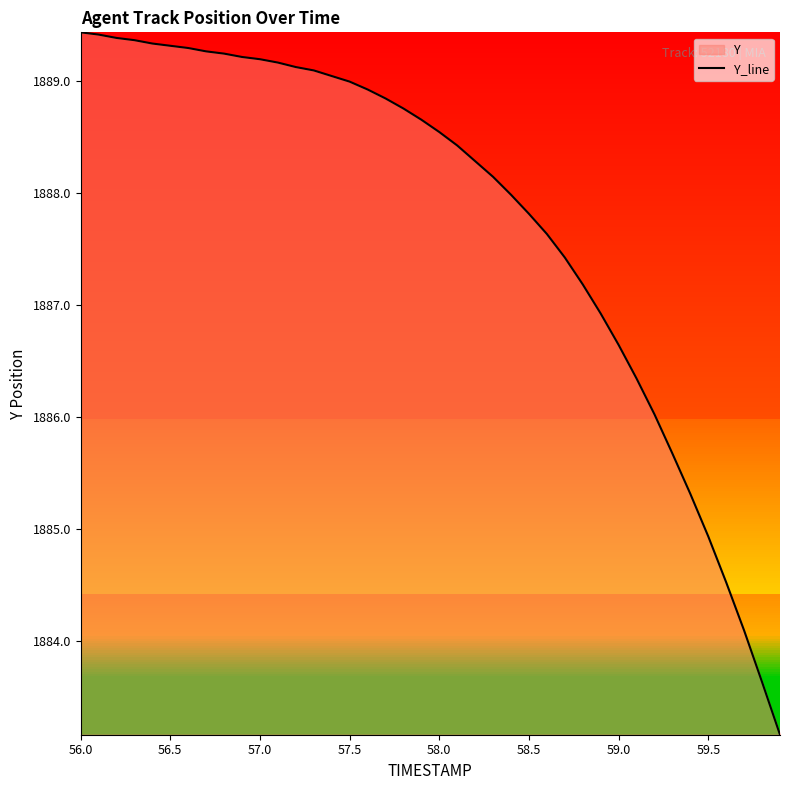

What is the minimum value shown in the chart?

1883.2